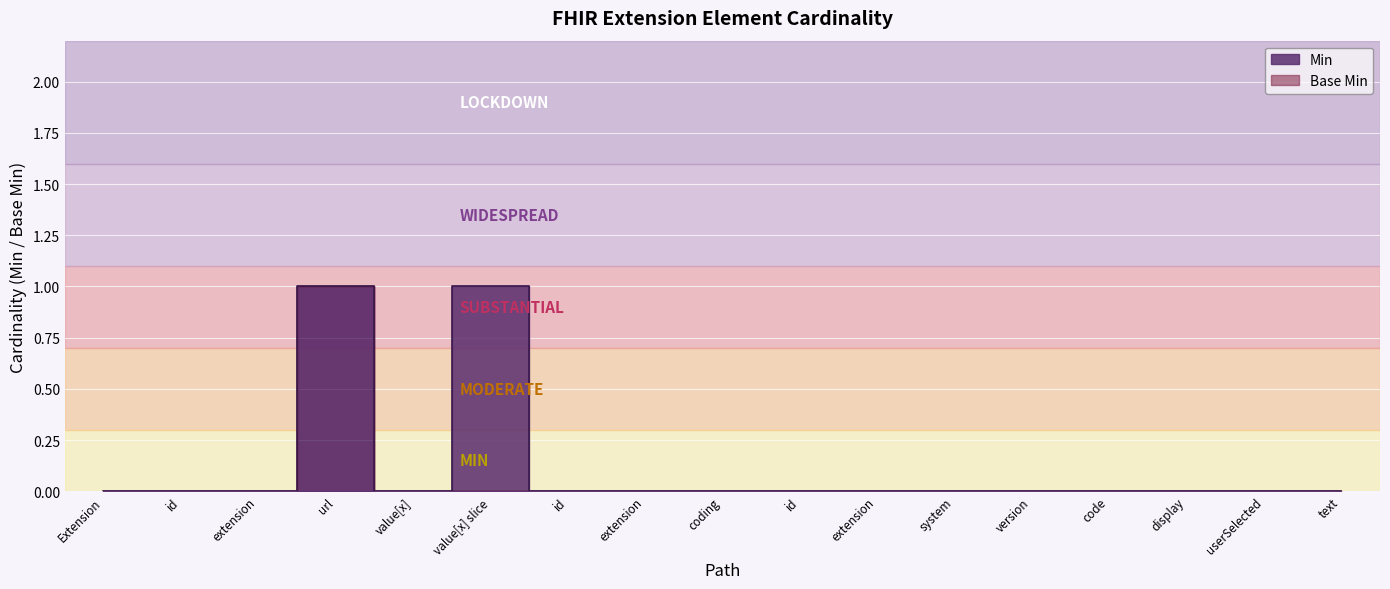

True or false: Base Min and Min intersect in this chart.

False